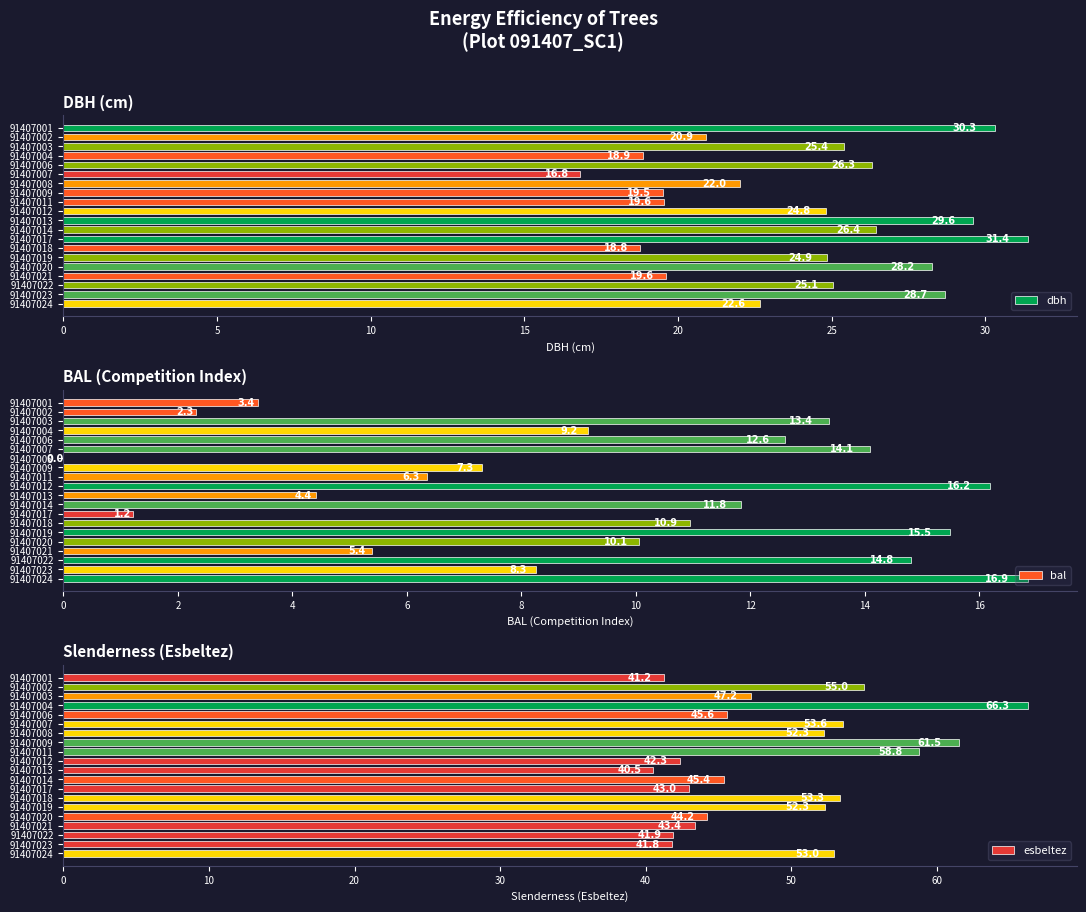

What is the sum of the dbh values at 91407001 and 91407017?

61.7